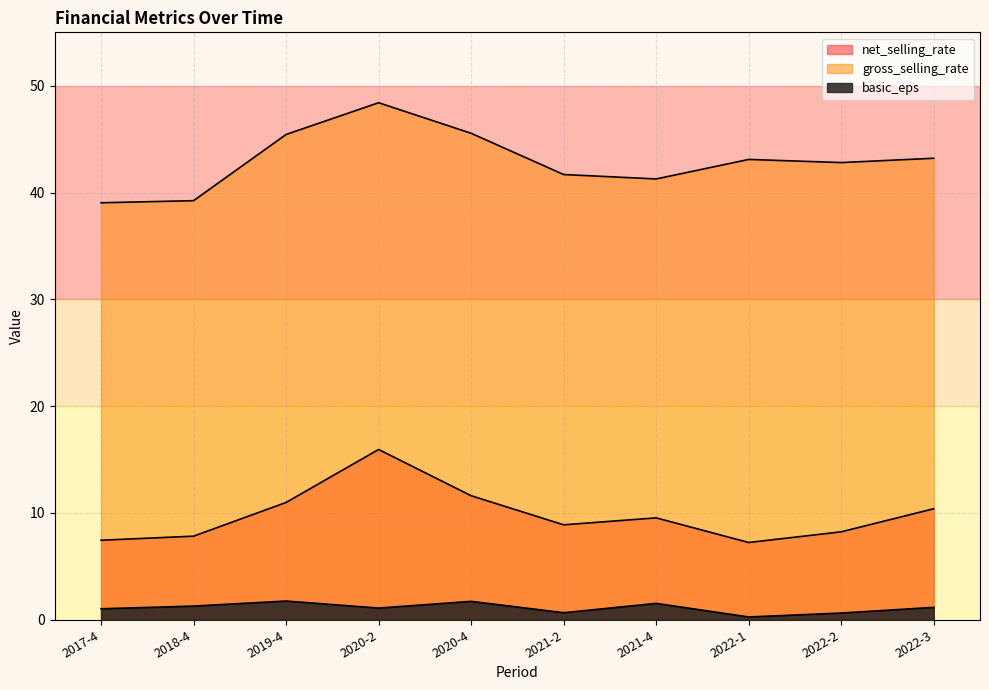

What is the average value of the gross_selling_rate series?

43.0